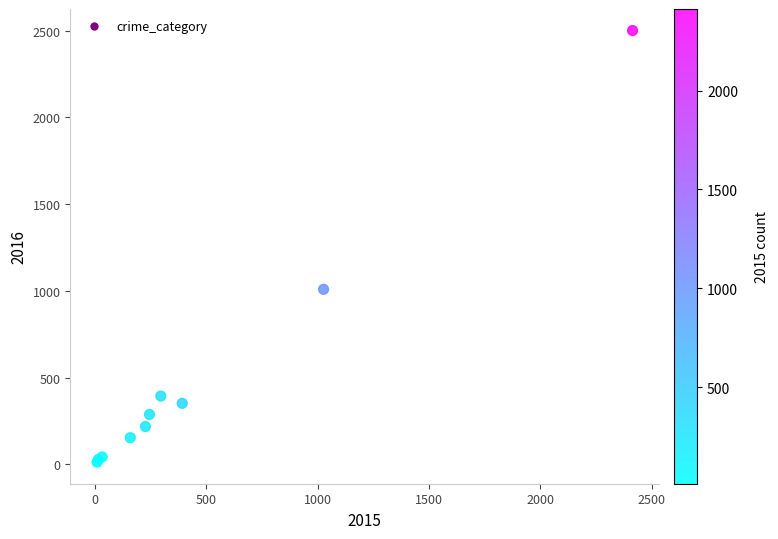

What Y value in the scatter plot is closest to 1256?

1009